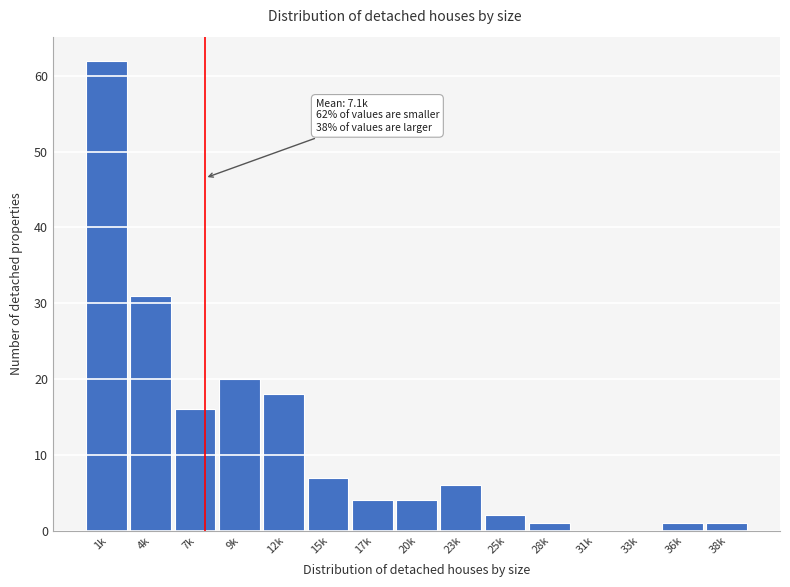

Reading left to right, what are all the values shown in this chart?

1k=62	4k=31	7k=16	9k=20	12k=18	15k=7	17k=4	20k=4	23k=6	25k=2	28k=1	31k=0	33k=0	36k=1	38k=1